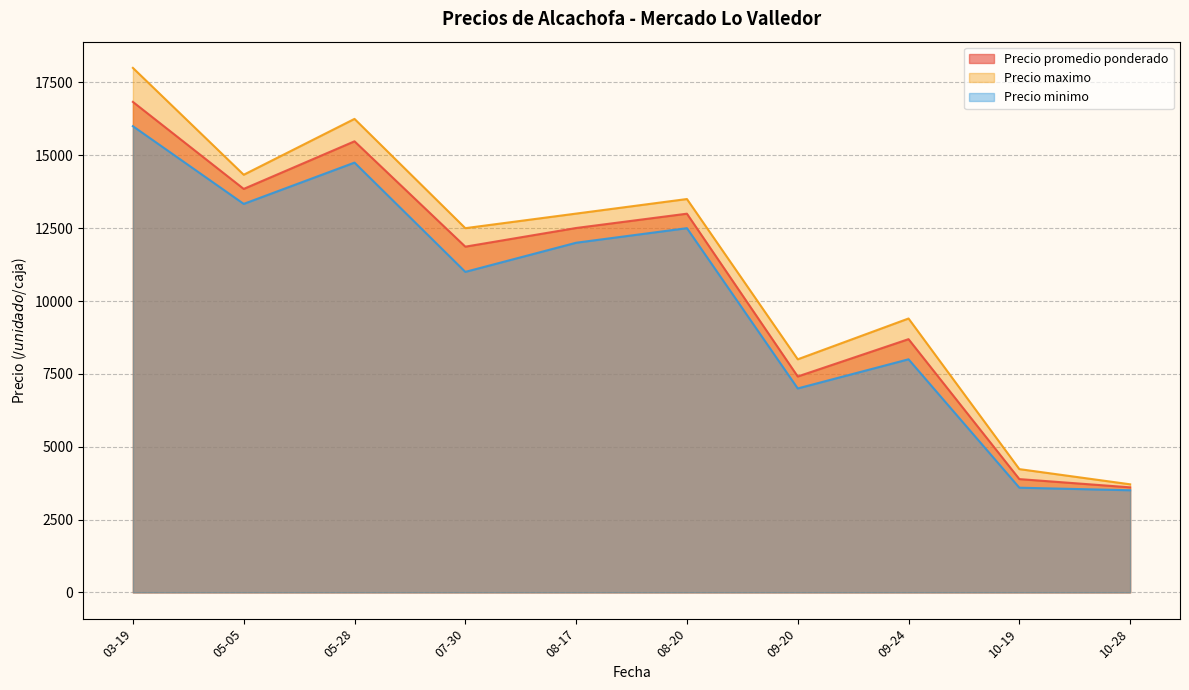

At which label does Precio promedio ponderado first exceed 10836?

2021-03-19